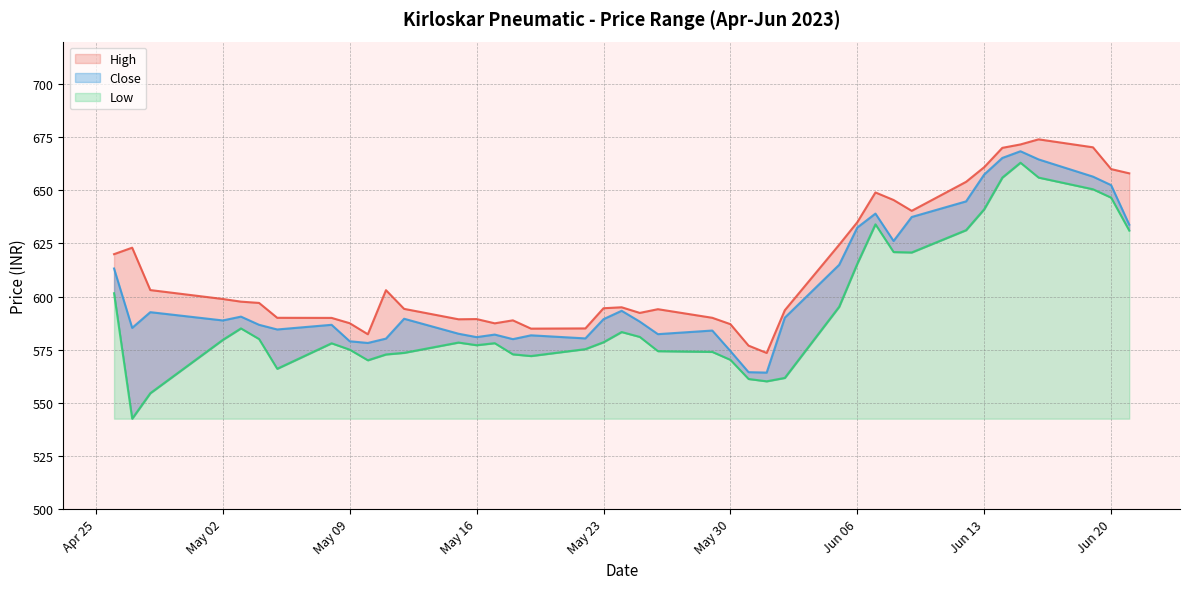

Between 2023-06-02 and 2023-05-24, which is larger?

2023-05-24